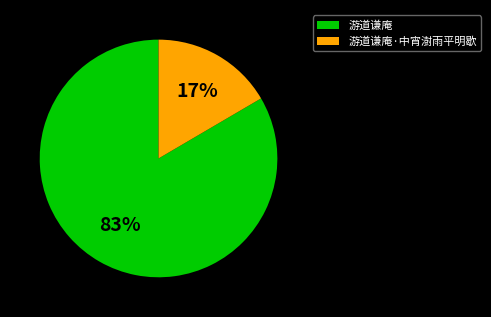

How many slices are in this pie chart?

2